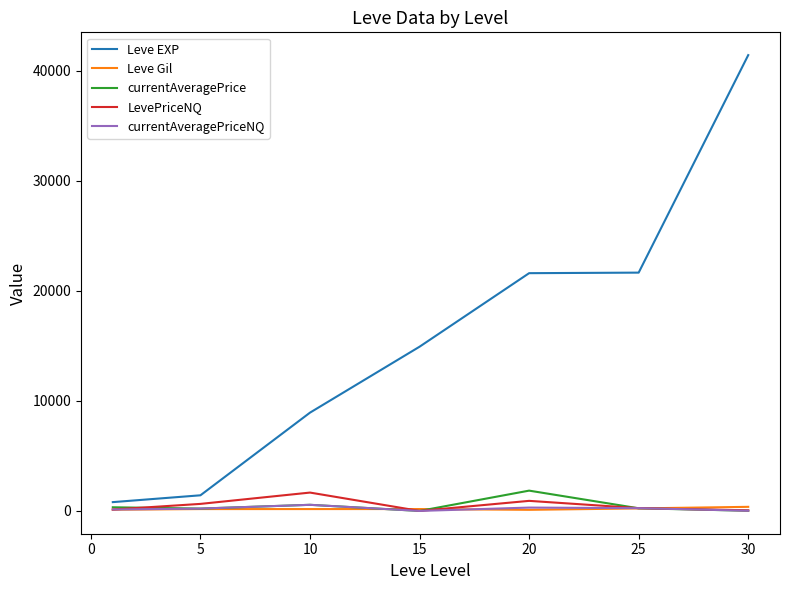

Which series has the widest spread of values?

Leve EXP